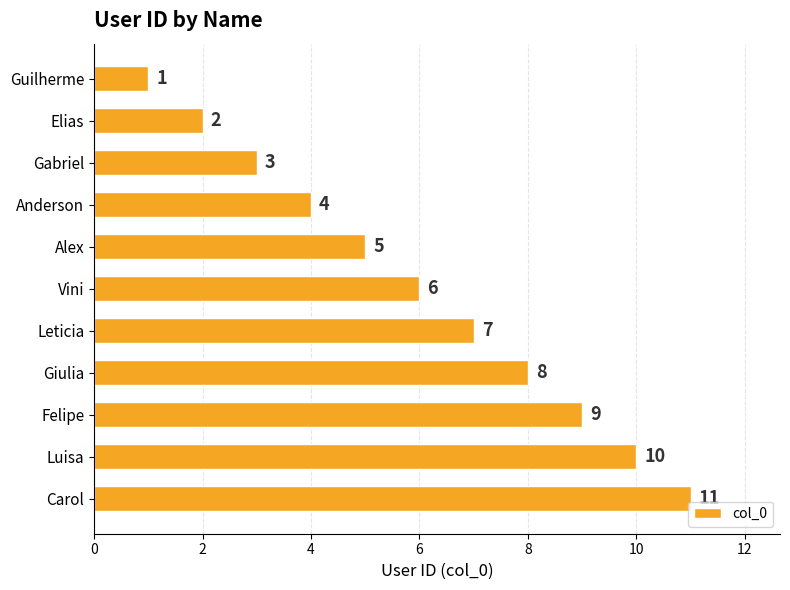

The chart shows a value of 8 at Vini. True or false?

False